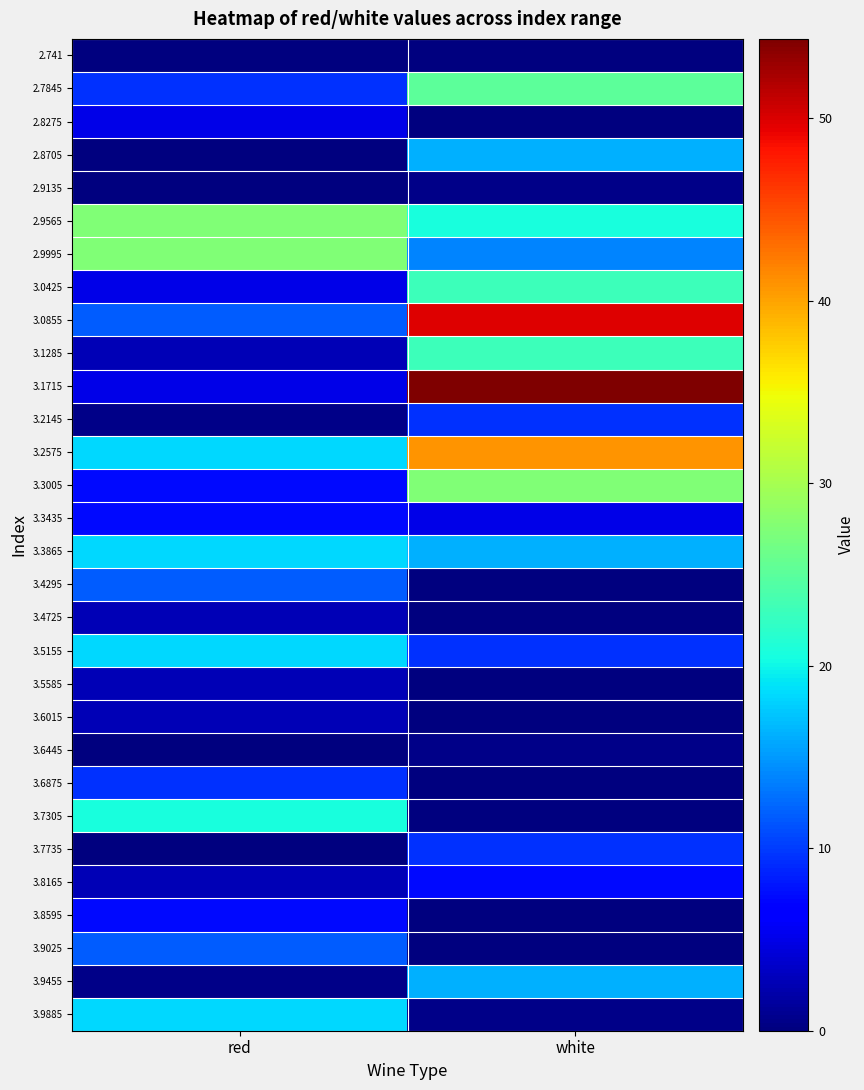

Which has a higher value, white or red?

white